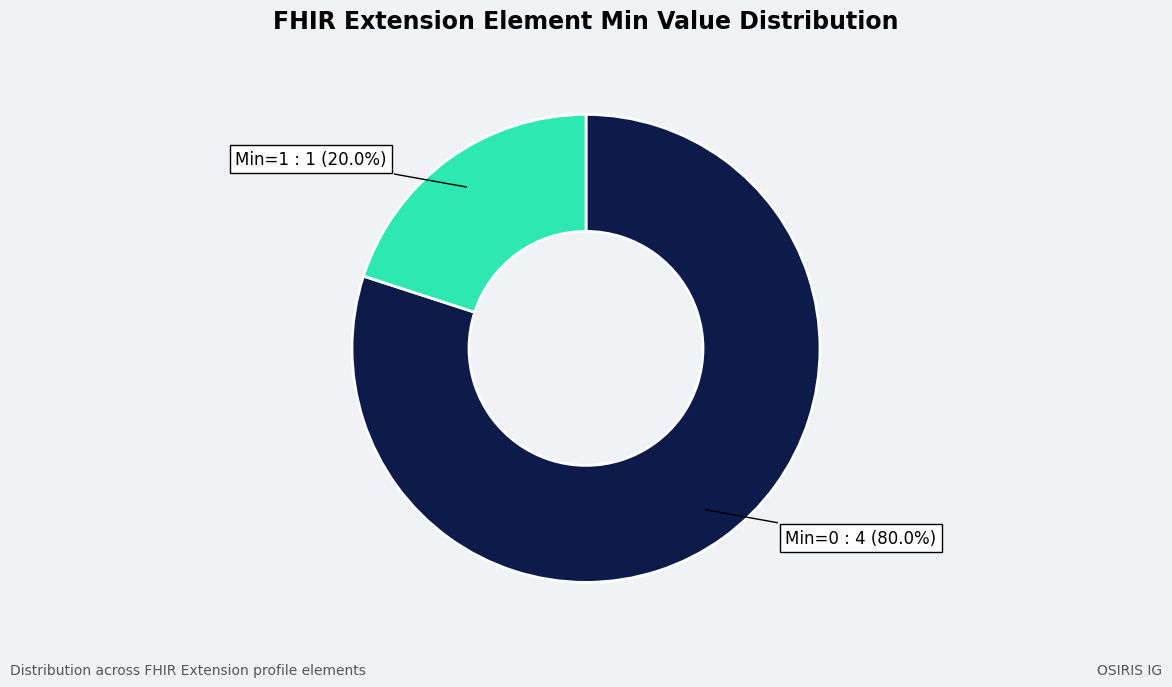

Is there a majority slice in this chart?

Yes